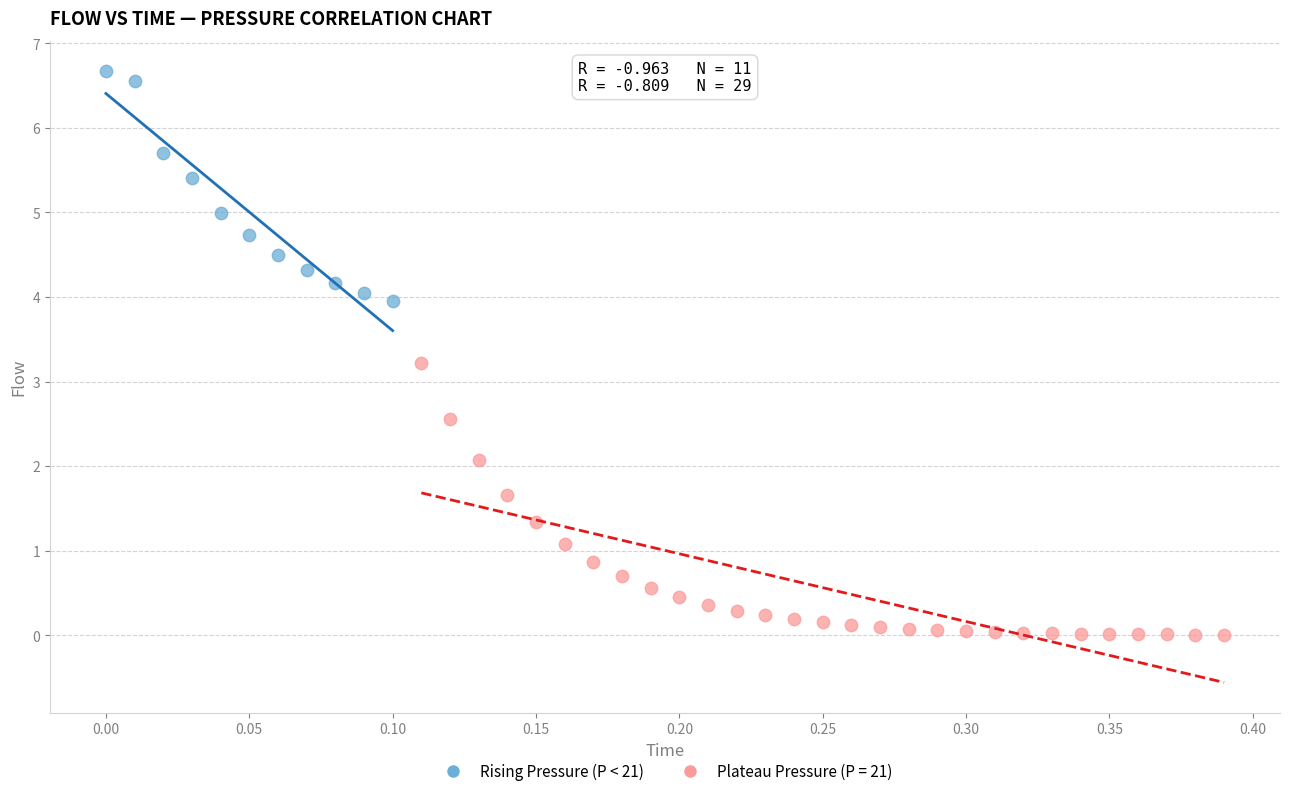

Which series reaches the minimum Y coordinate?

Plateau Pressure (P = 21)